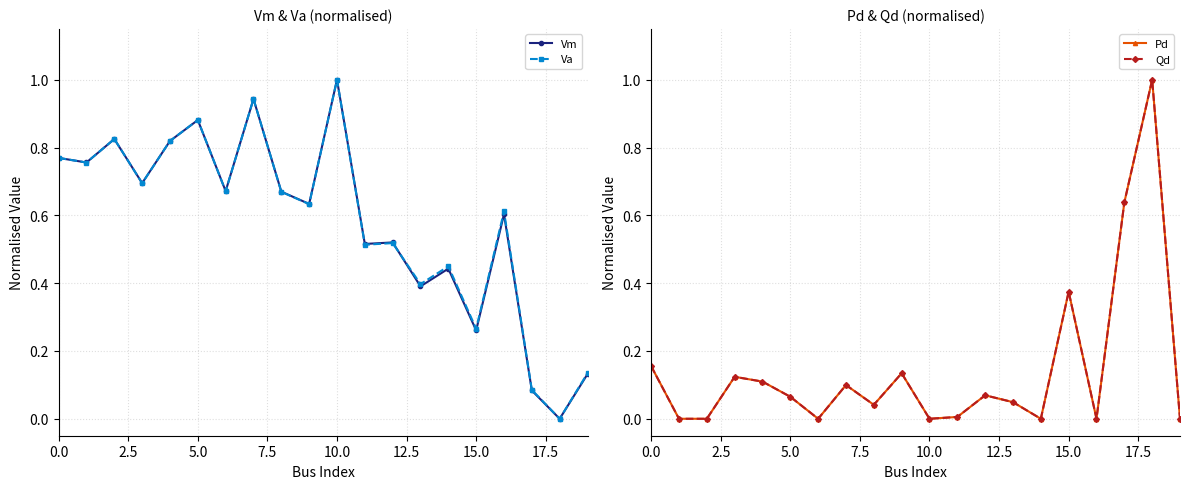

How many positive values does the Pd series have?

13